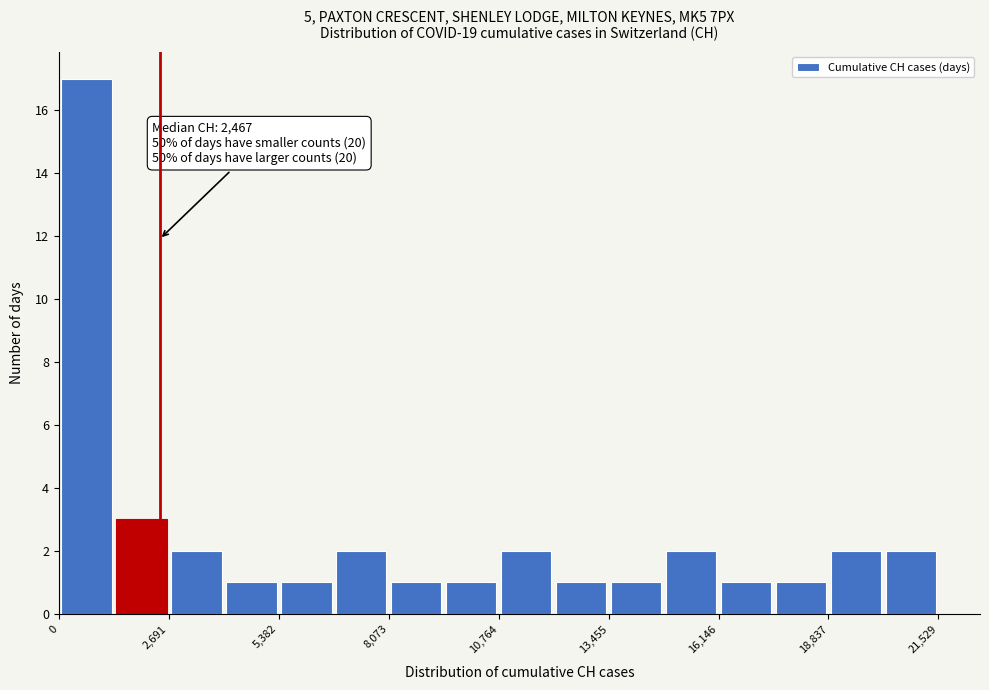

Read against the x-axis, roughly where is the centre of the tallest bar?

500